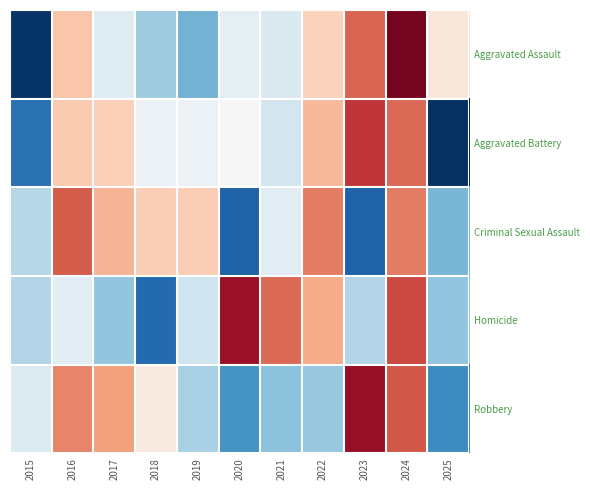

What is the spread (max minus min) of values at 2019?

1.4